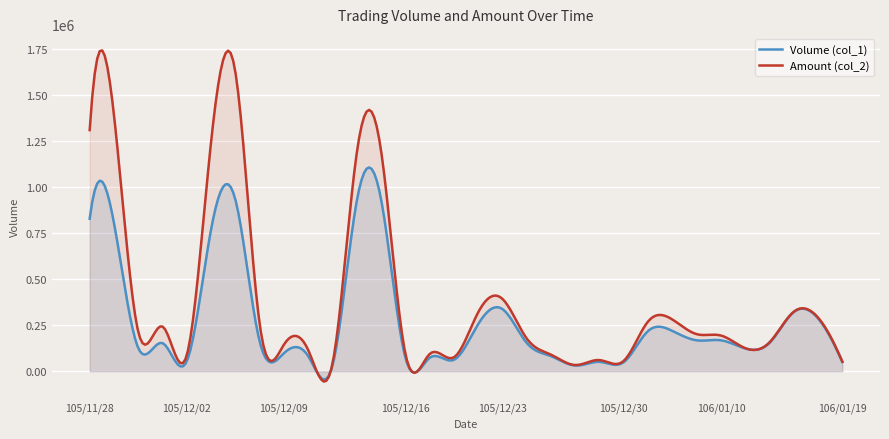

What is the label of the 27th point from the left?

106/01/10